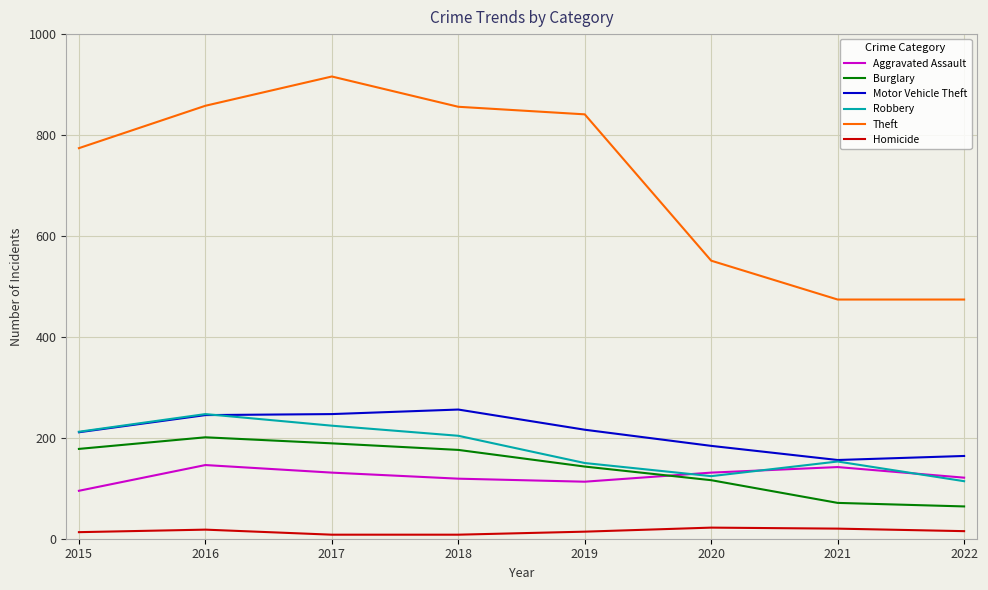

At which category does the chart reach its peak across all series?

2017